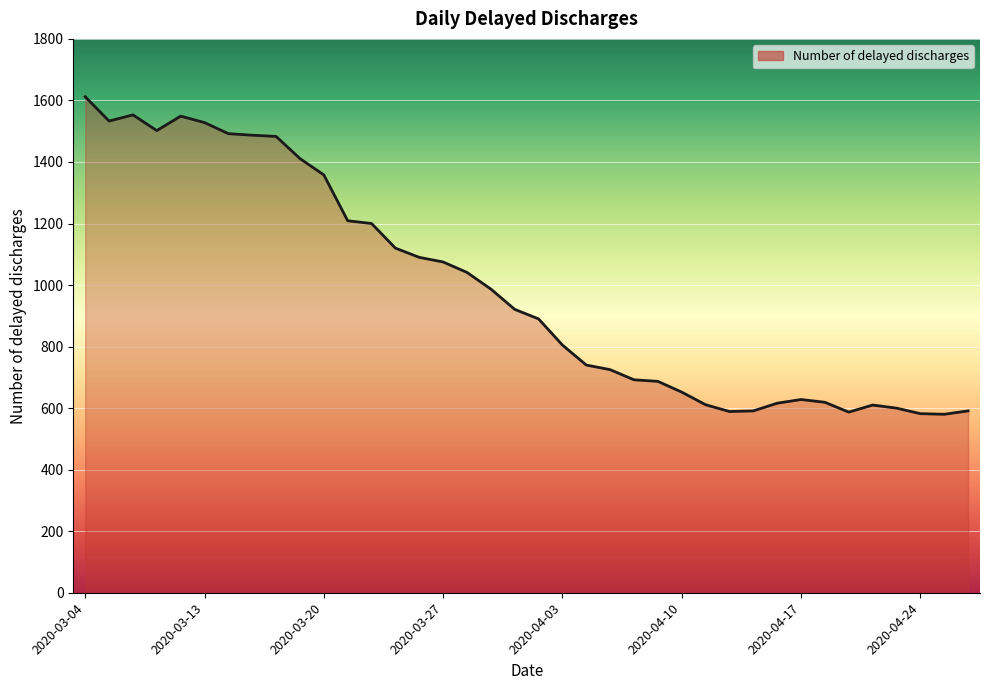

What is the maximum value shown in the chart?

1612